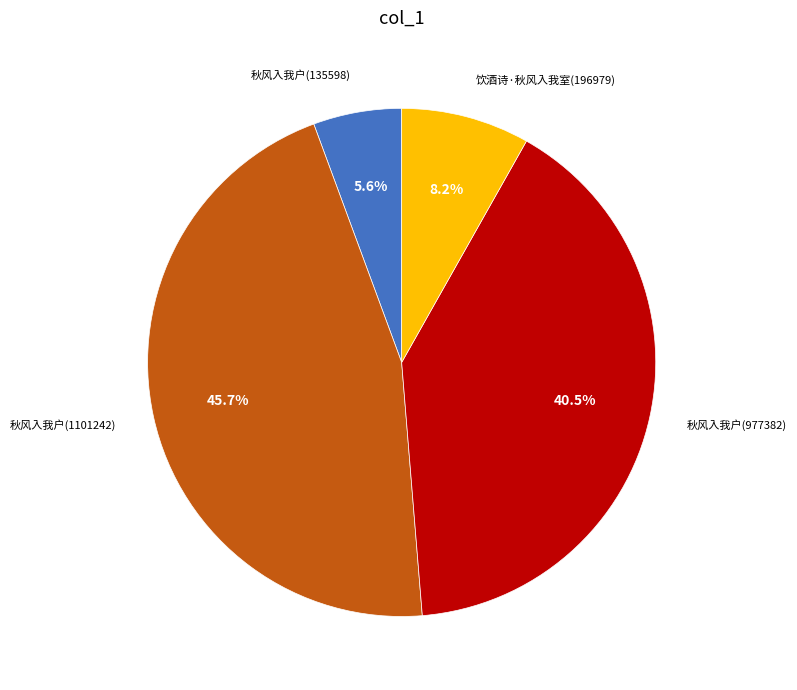

Which slice is the largest?

秋风入我户(1101242)